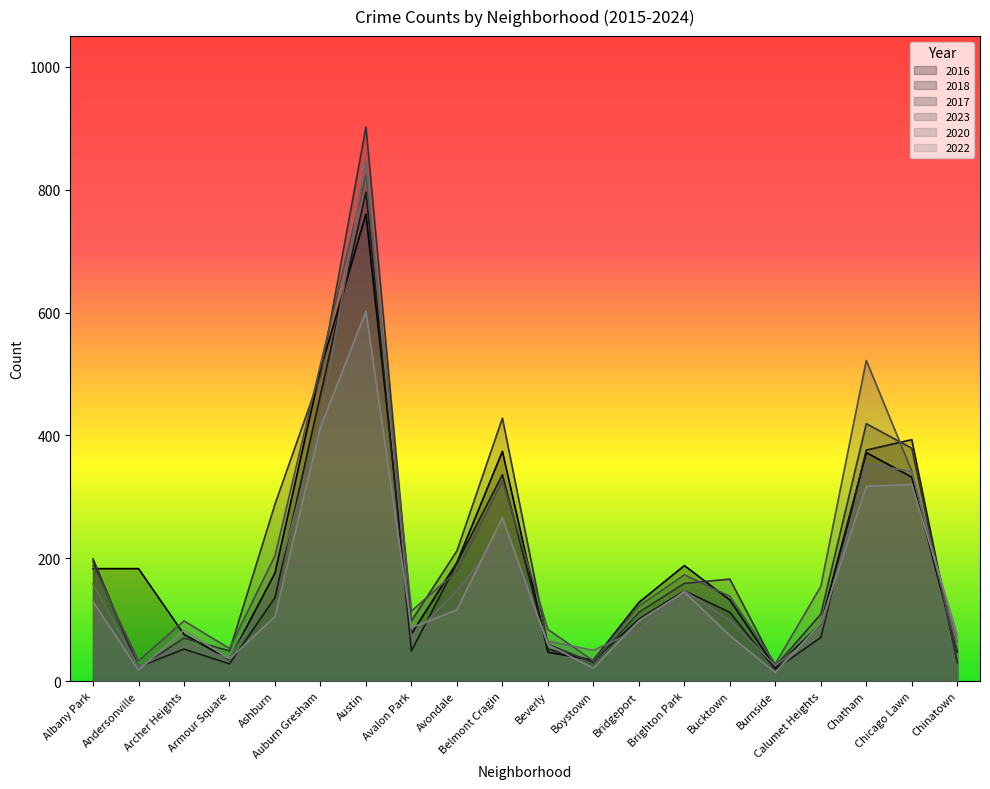

Which category has the lowest value in the 2016 series?

Burnside